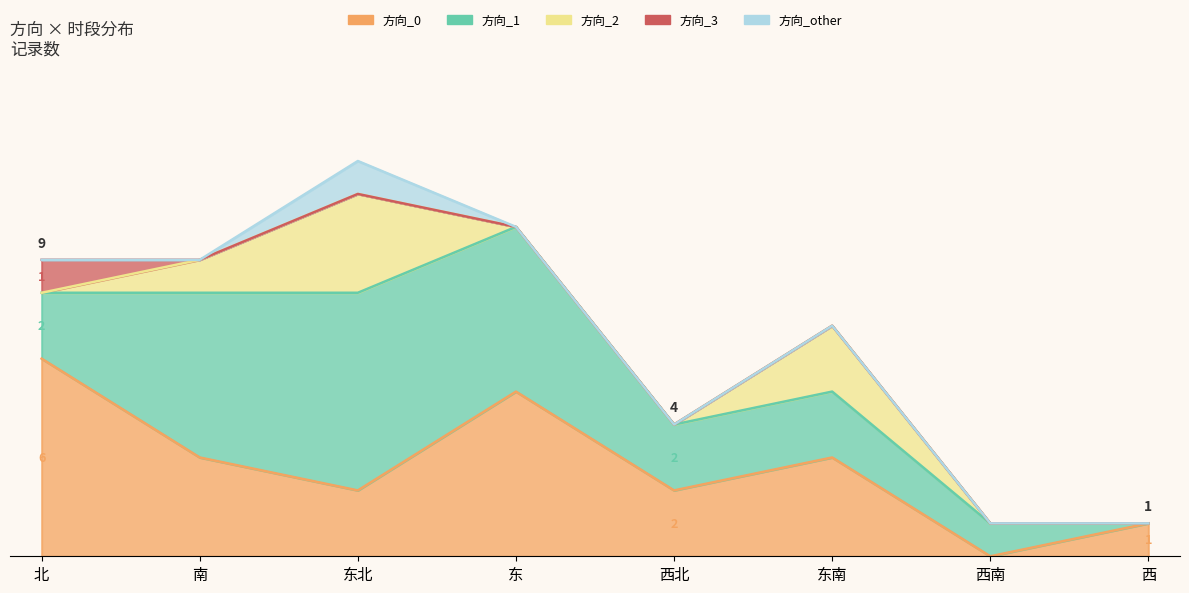

Which has a higher value, 西北 or 北?

北